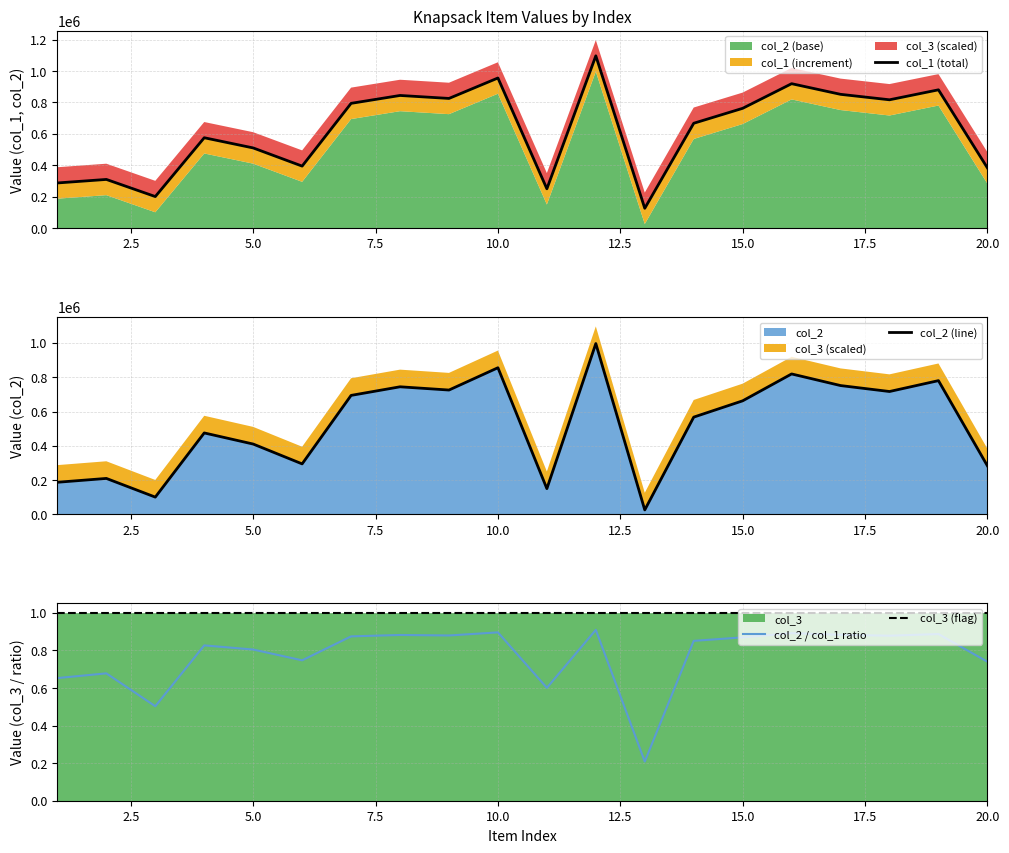

True or false: col_3 (flag) and col_2 / col_1 ratio intersect in this chart.

False